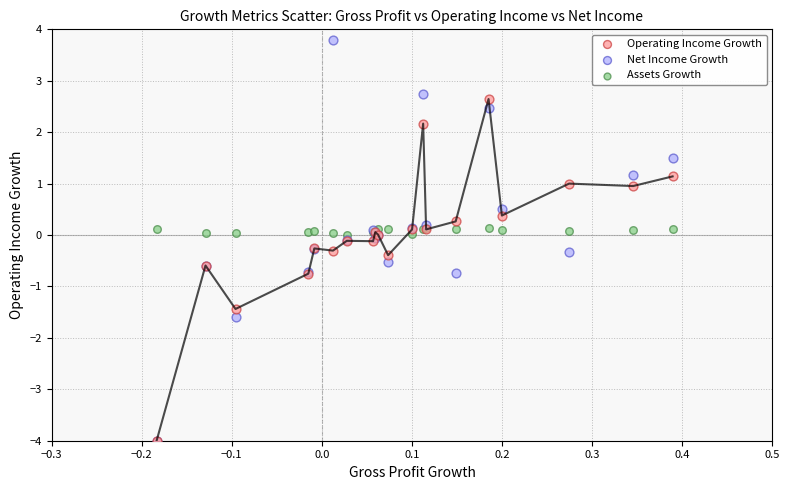

What are all the series names shown in the legend?

Operating Income Growth, Net Income Growth, Assets Growth